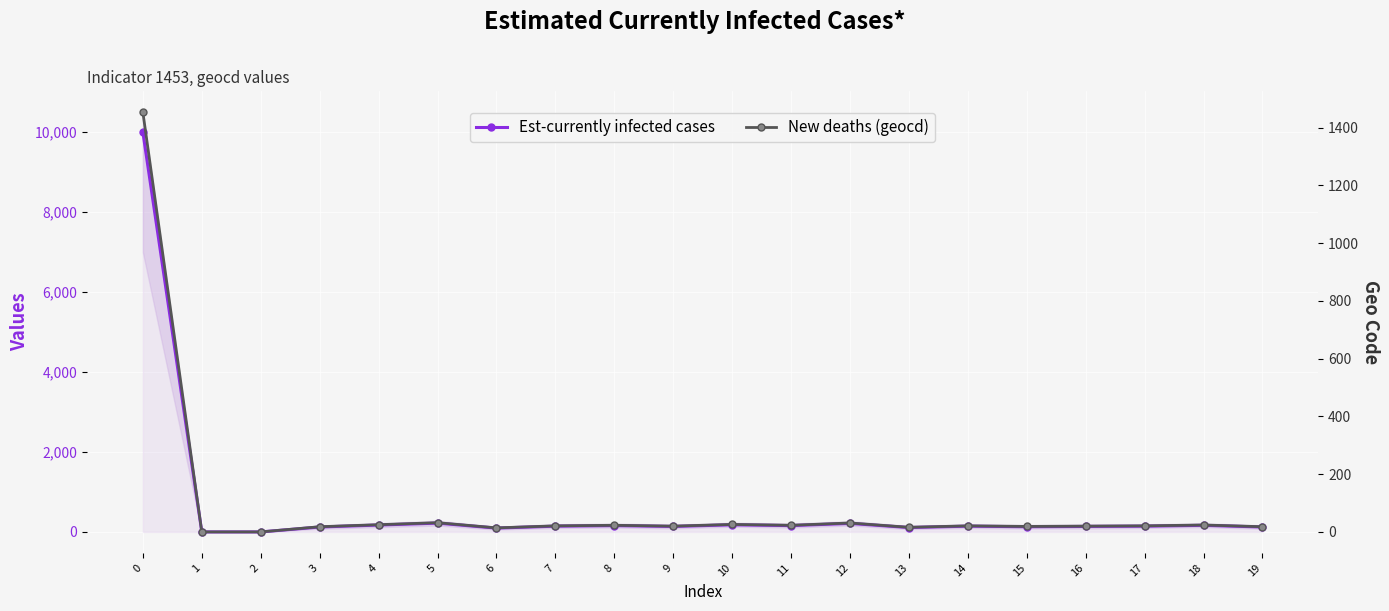

In New deaths (geocd), how many points are higher than both neighbors (excluding endpoints)?

6